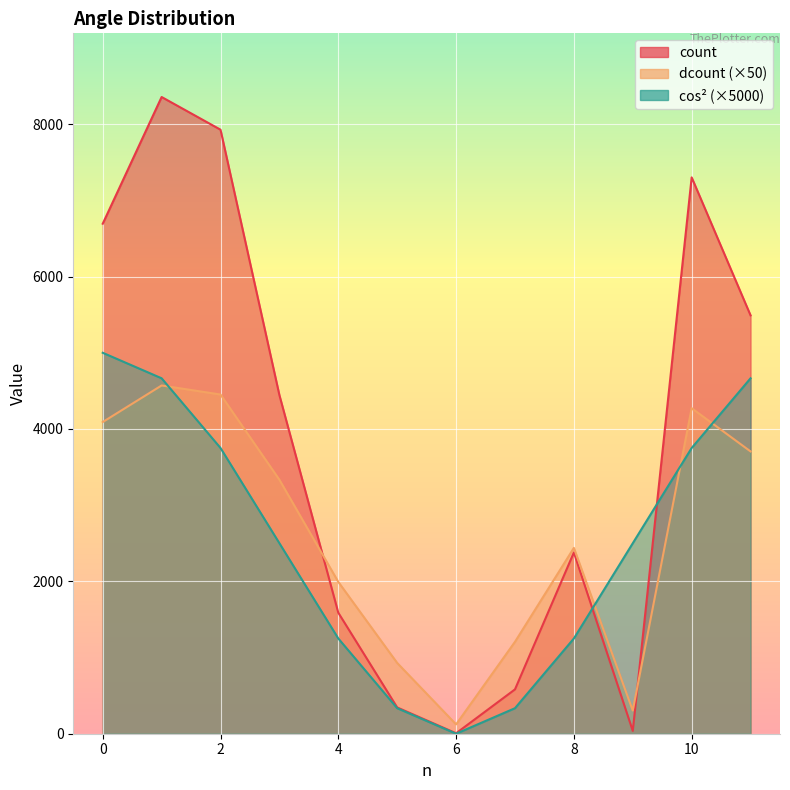

Is the value of cos^2 at 11 greater than the value of dcount at 9?

Yes